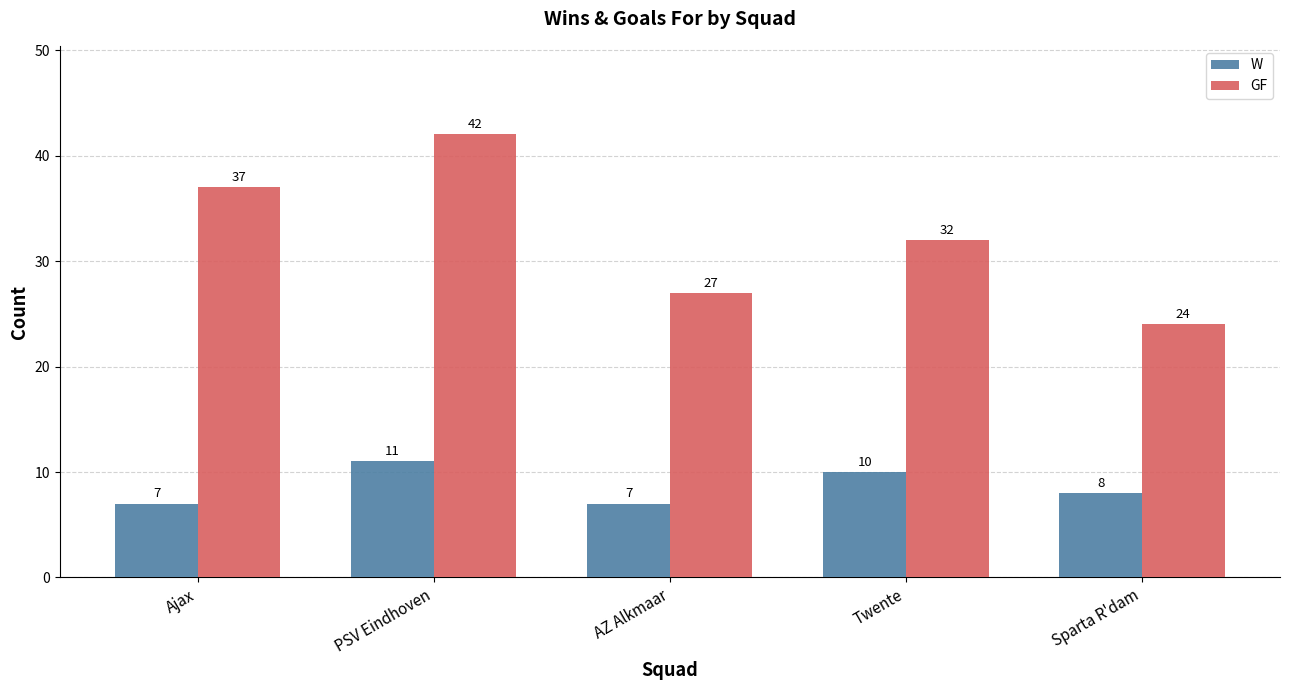

What is the label of the 1st bar from the right?

Sparta R'dam